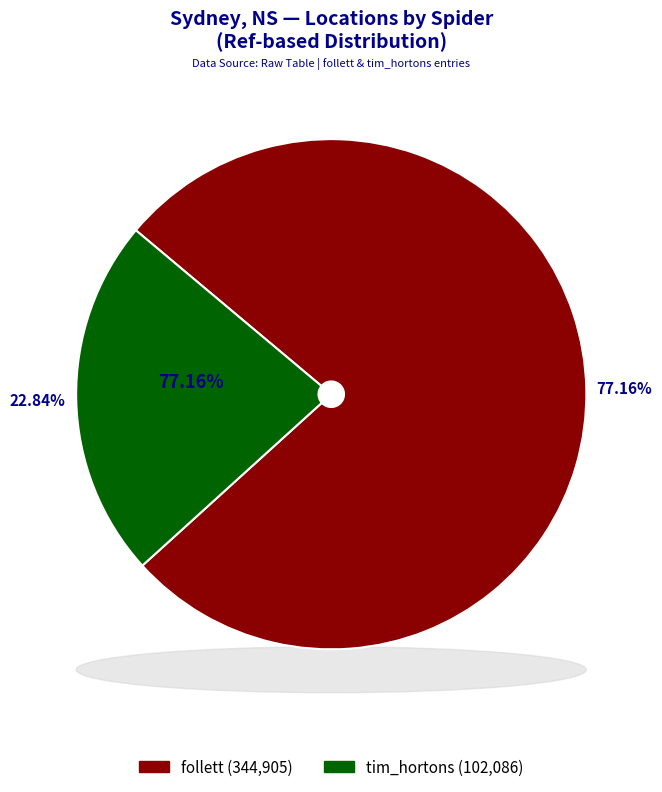

Count the number of slices in the pie.

2